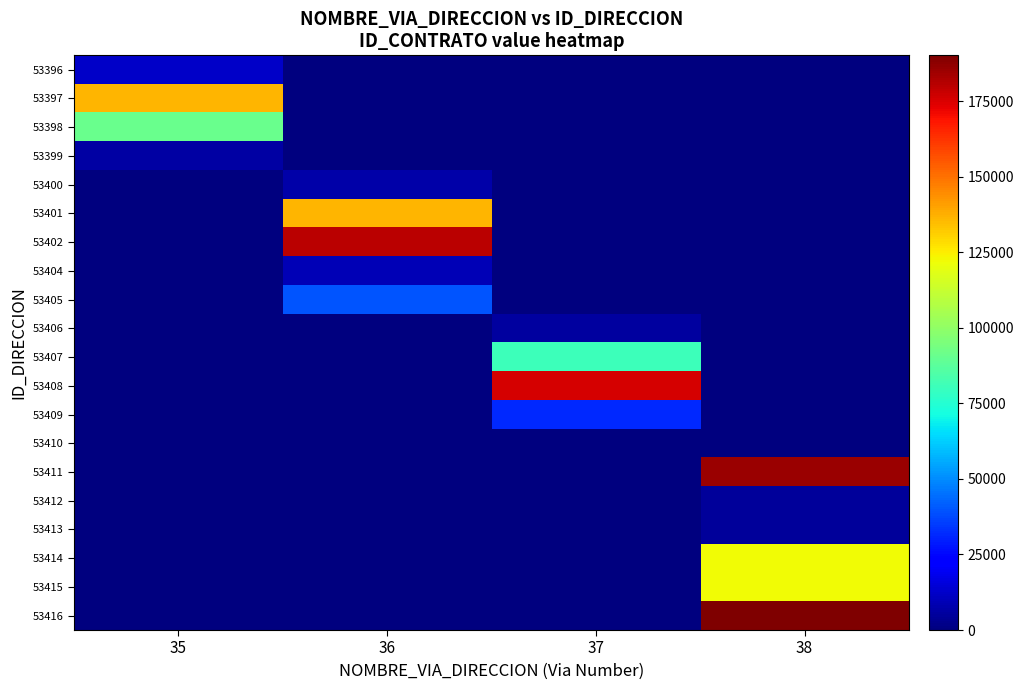

Which series changed the most between 36 and 38?

53416